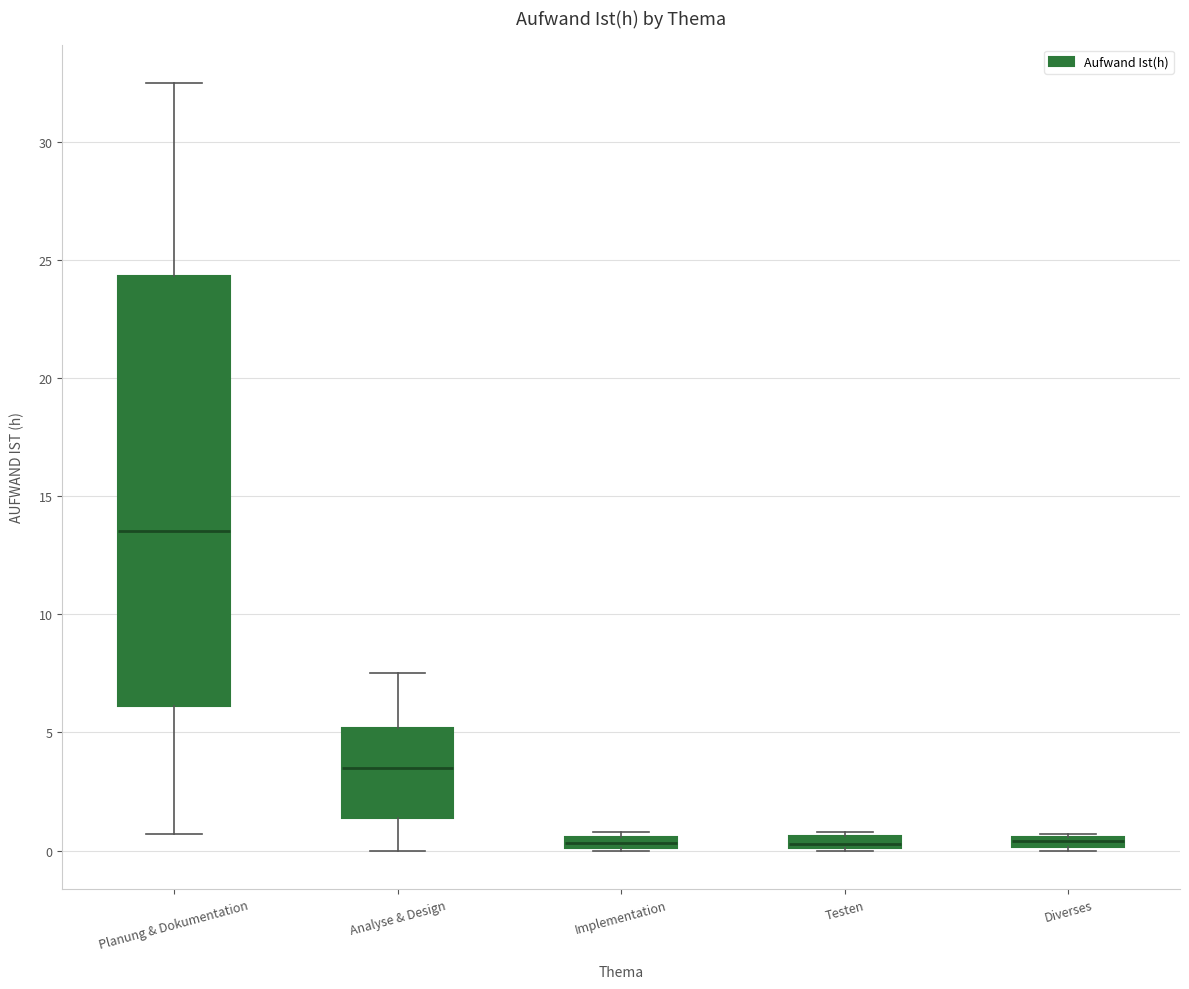

Which box is the tallest, from its lower edge to its upper edge?

Planung & Dokumentation